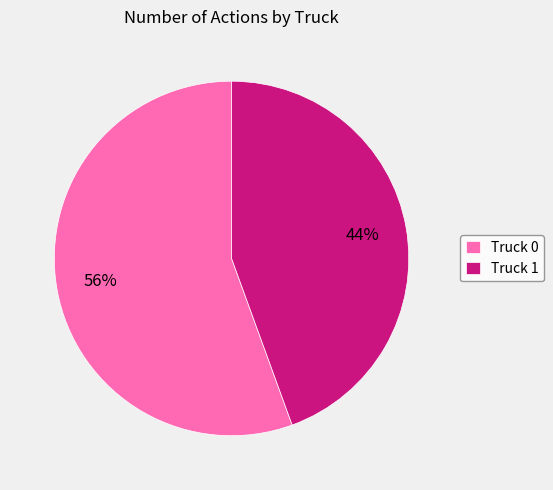

Which has a higher value, Truck 1 or Truck 0?

Truck 0